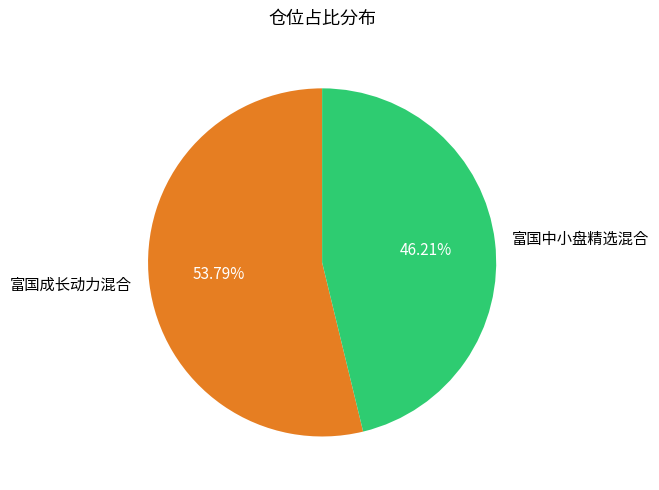

The 富国成长动力混合 slice represents 54% of the pie. True or false?

True